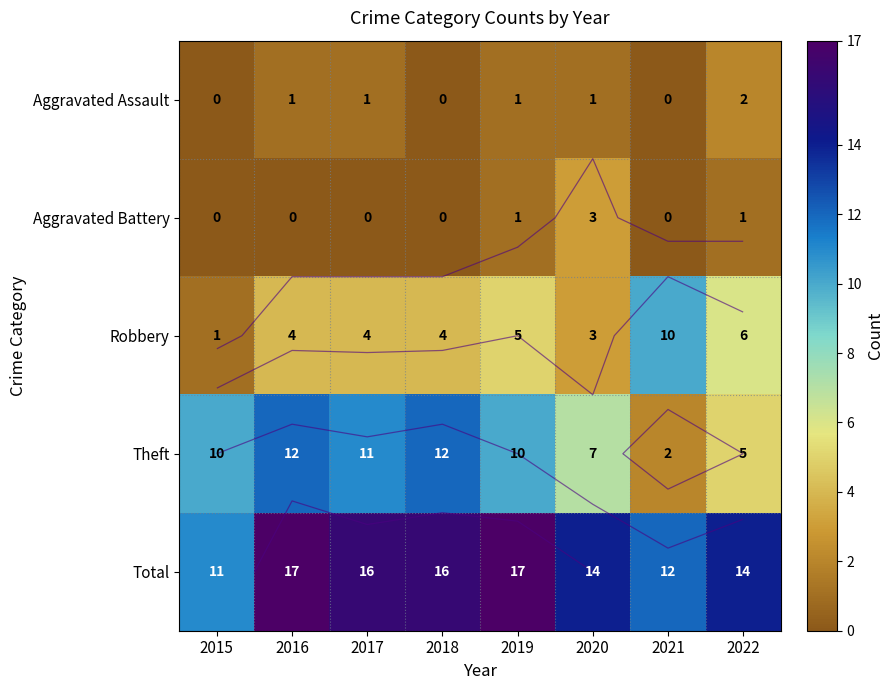

What is the difference between the maximum and minimum values in the Robbery series?

9